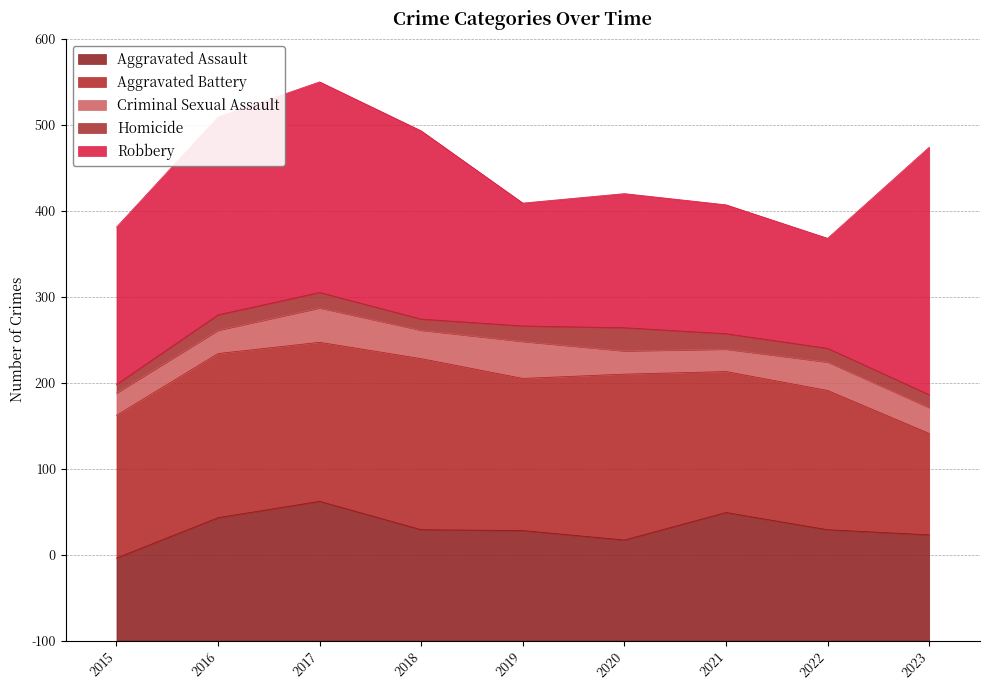

Is the value of Robbery at 2018 greater than the value of Aggravated Battery at 2016?

Yes